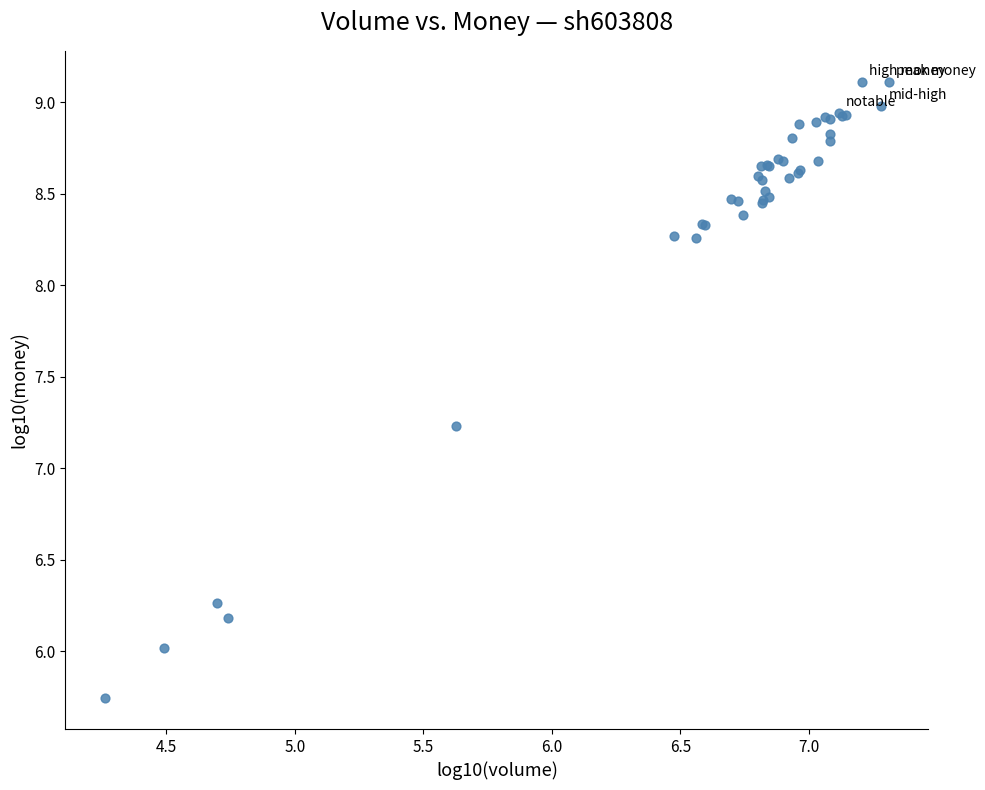

What Y value in the scatter plot is closest to 7?

7.2